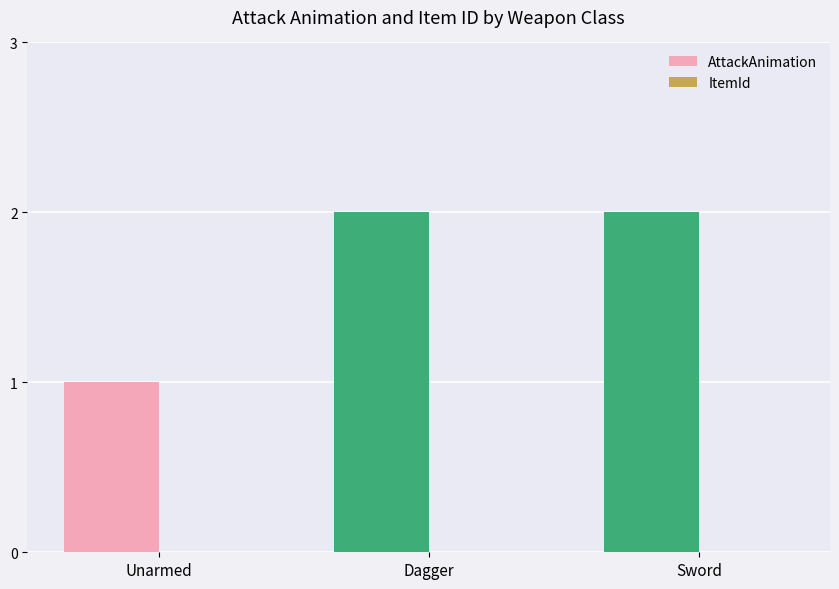

Which label corresponds to the smallest value in the chart?

Unarmed